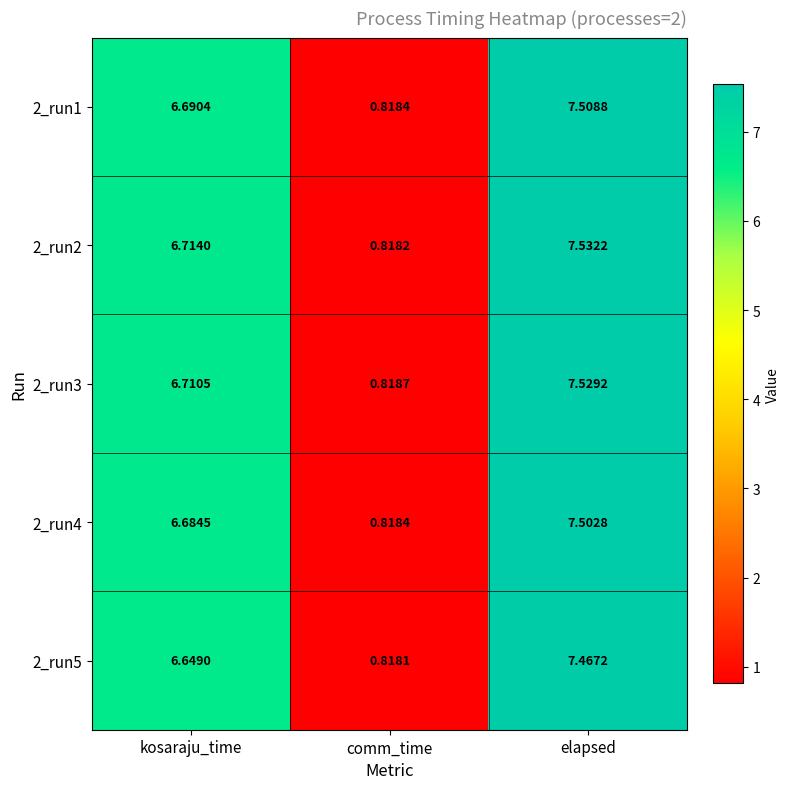

How many data points does each series have?

3